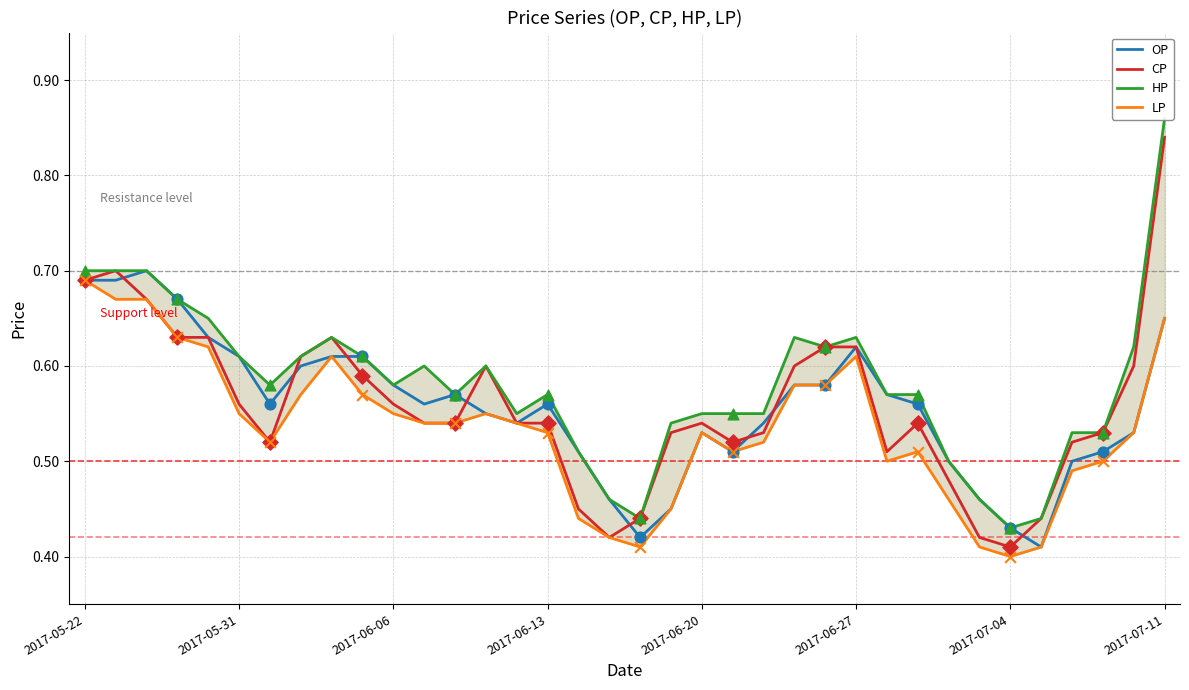

What are all the series names shown in the legend?

OP, CP, HP, LP